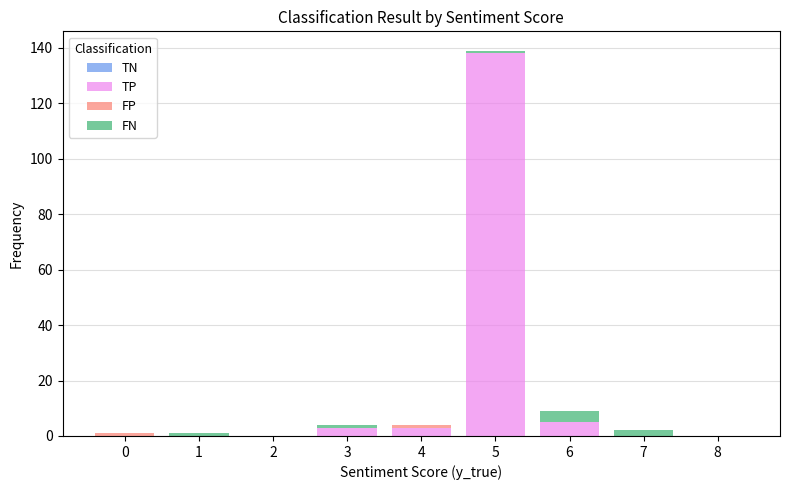

Reading left to right, transcribe this chart: for each stacked bar, give the range it covers on the x-axis and its total height. The values are not printed on the chart, so give them approximately, as read against the axis.

-0.5 to 0.5: under 2
0.5 to 1.5: under 2
1.5 to 2.5: 0
2.5 to 3.5: 4
3.5 to 4.5: 4
4.5 to 5.5: 140
5.5 to 6.5: 10
6.5 to 7.5: 2
7.5 to 8.5: 0